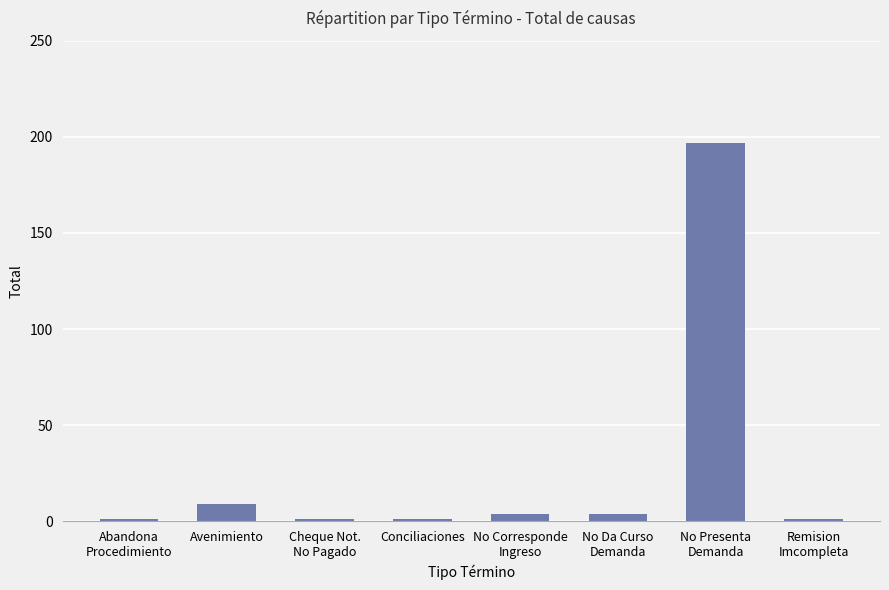

Is it true that the value at No Corresponde
Ingreso is 4?

True